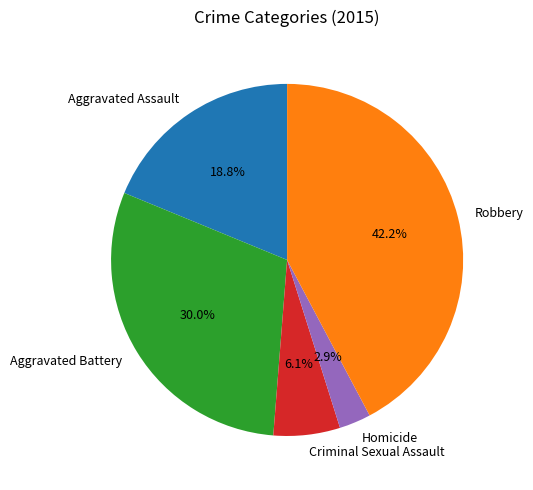

To the nearest percent, what is the average slice percentage?

20%